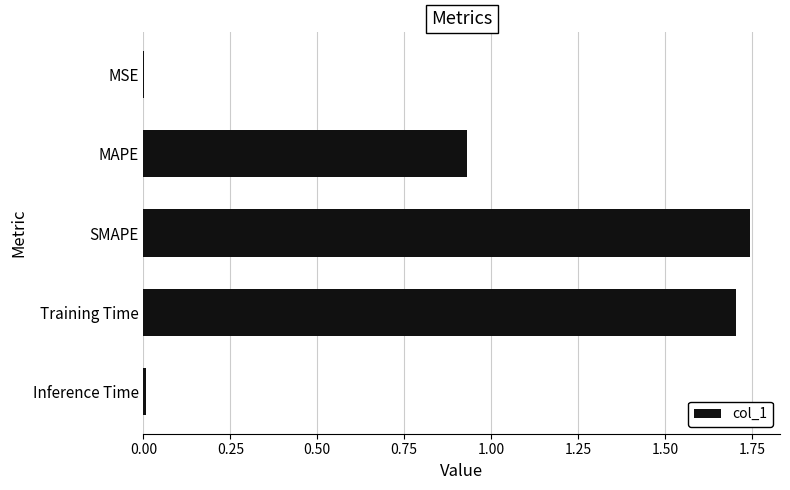

The value at Training Time is 1.7. True or false?

True